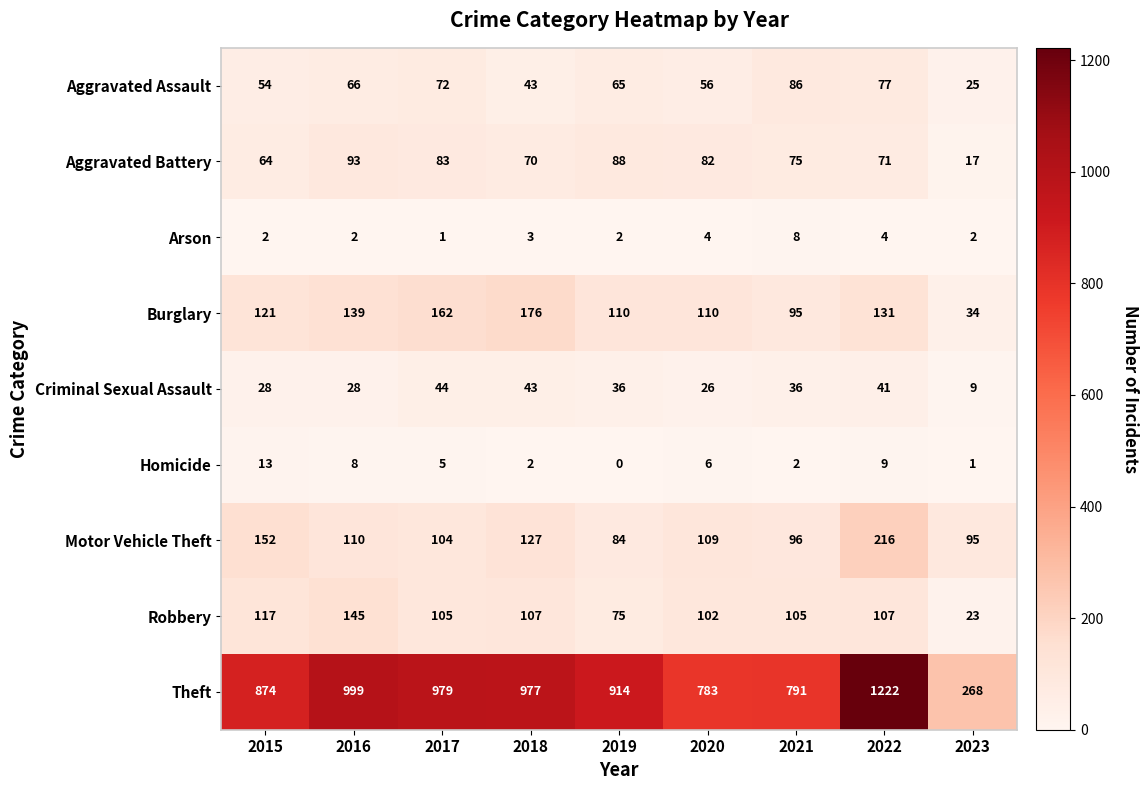

The Theft series shows 999 at 2016. True or false?

True